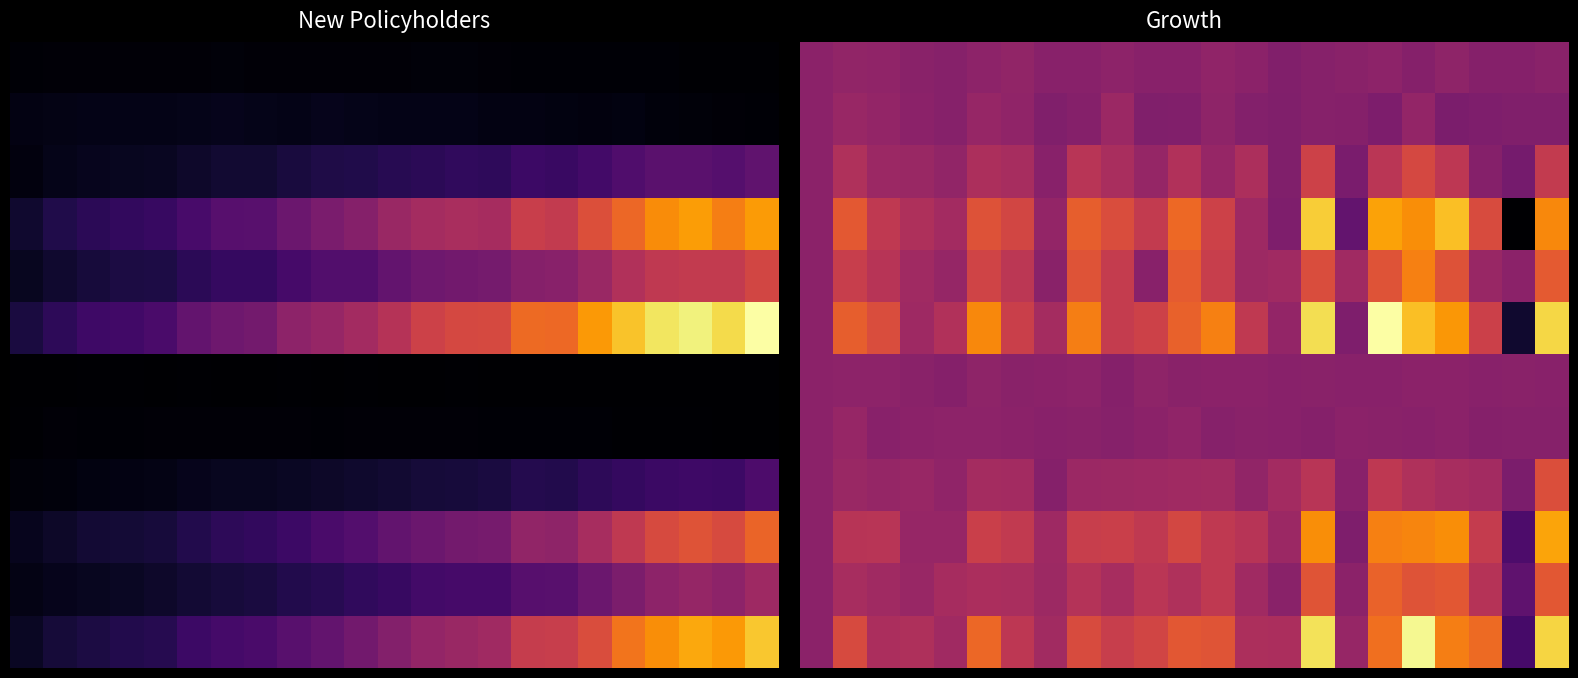

What is the greatest value displayed?

734